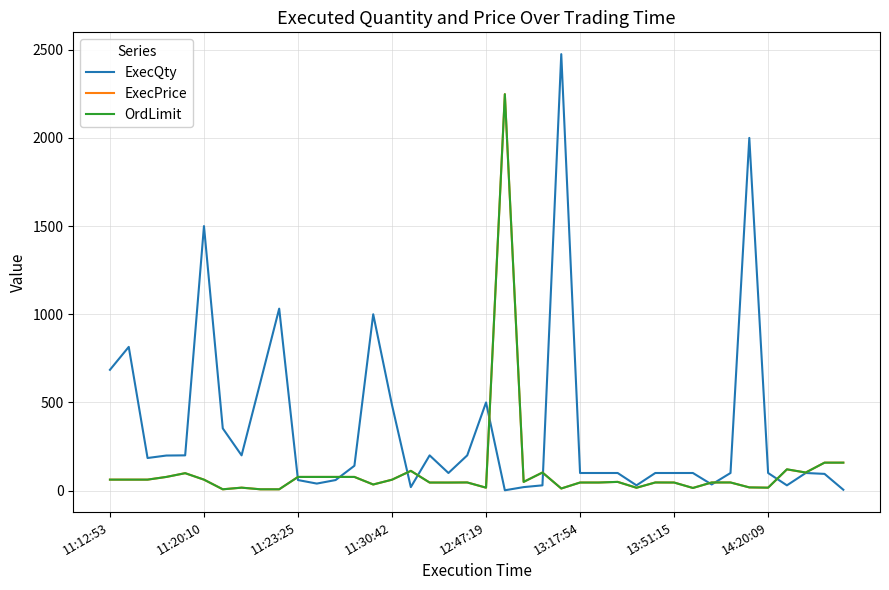

What is the average value of the ExecQty series?

355.3